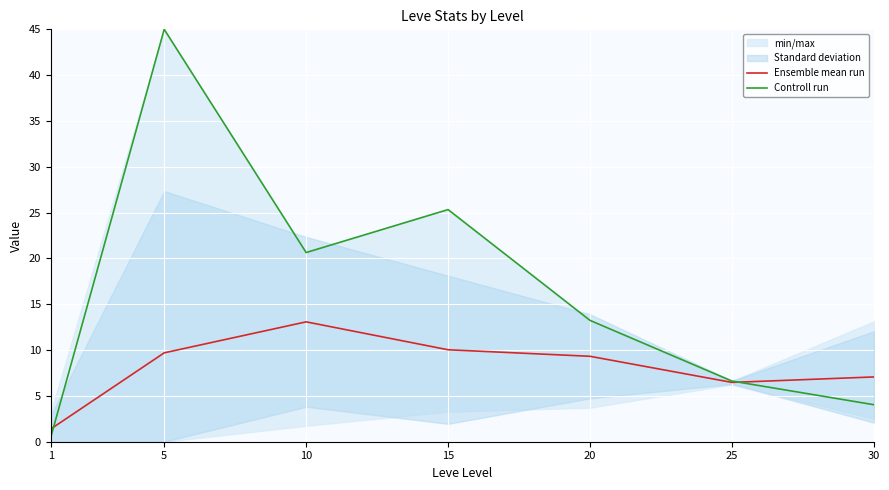

What is the value of the Controll run point at the 5th from the left?

13.2